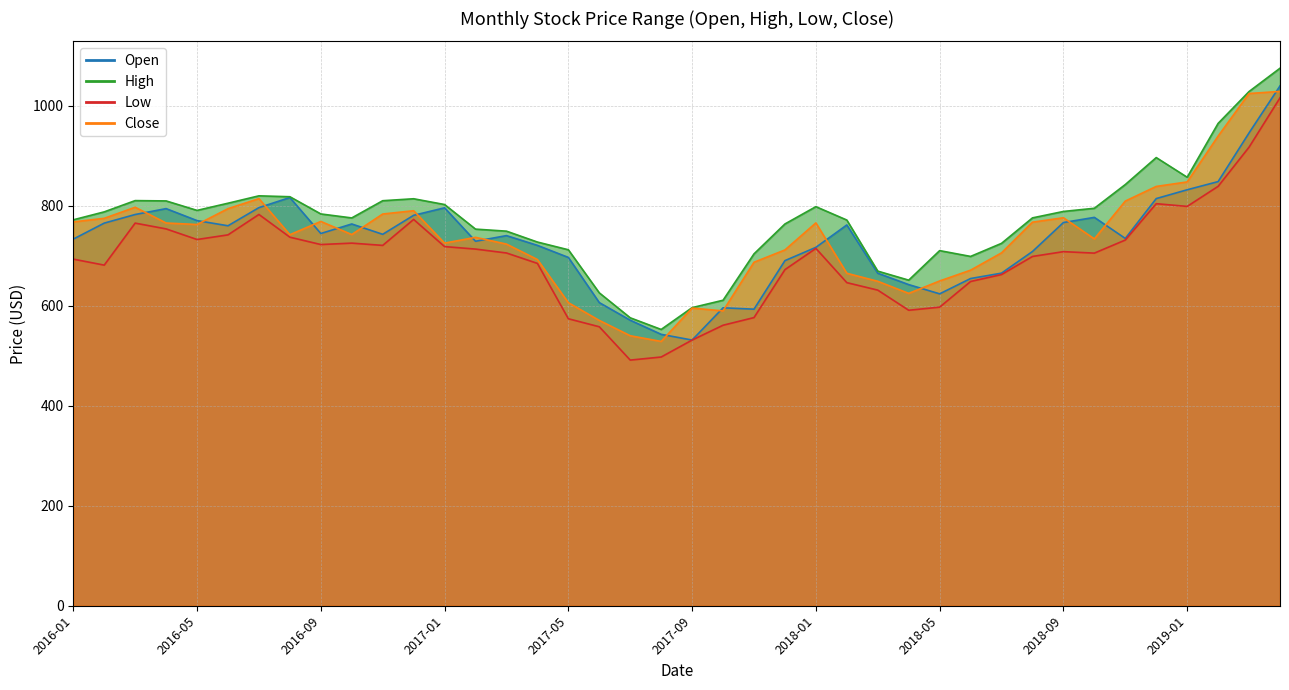

How many distinct data groups are displayed?

4